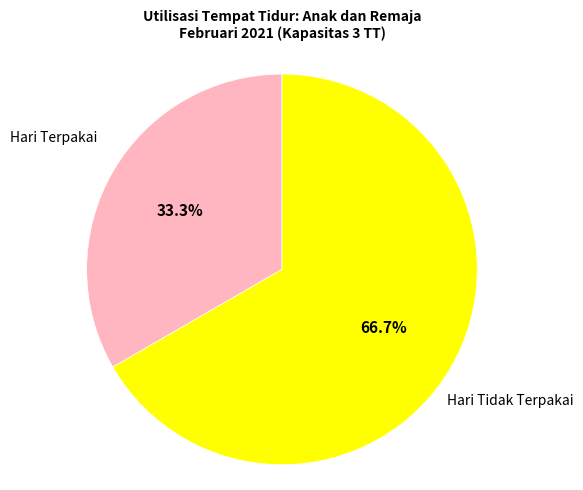

Is there any slice that represents more than half of the pie?

Yes